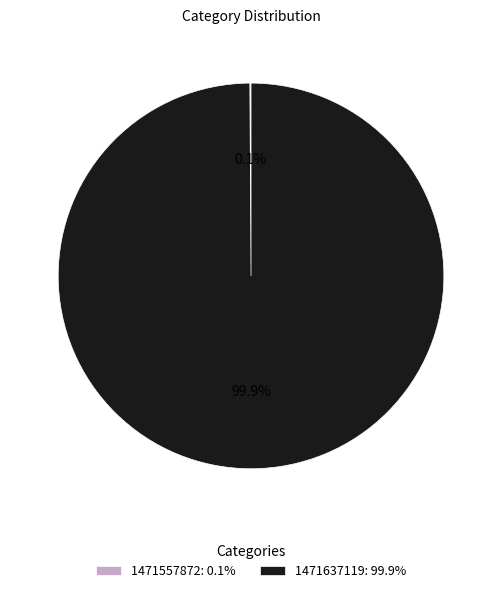

Is there a majority slice in this chart?

Yes